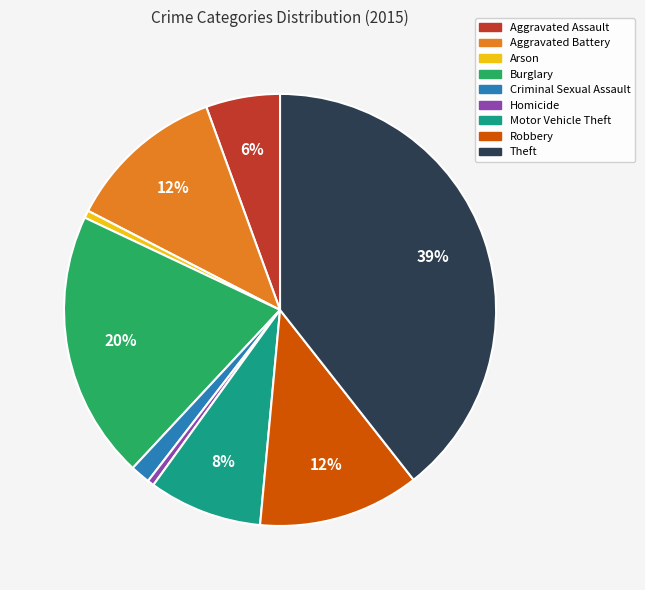

To the nearest percent, what is the average slice percentage?

11%